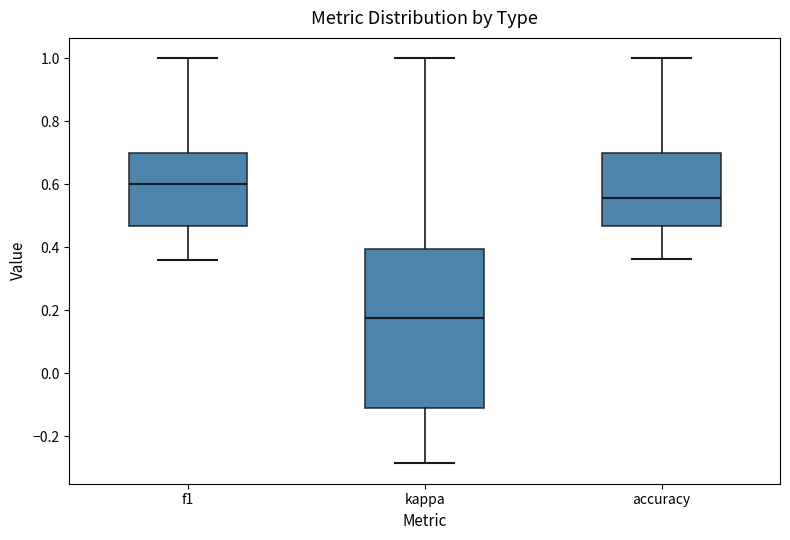

Reading left to right, transcribe this box plot: for each box, give where its median line is, the range the box spans, and where its two whiskers end, as read against the y-axis. The values are not printed on the chart, so give them approximately, as read against the axis.

f1: median 0.60, box 0.46 to 0.70, whiskers 0.36 to 1.00
kappa: median 0.18, box -0.12 to 0.40, whiskers -0.28 to 1.00
accuracy: median 0.56, box 0.46 to 0.70, whiskers 0.36 to 1.00